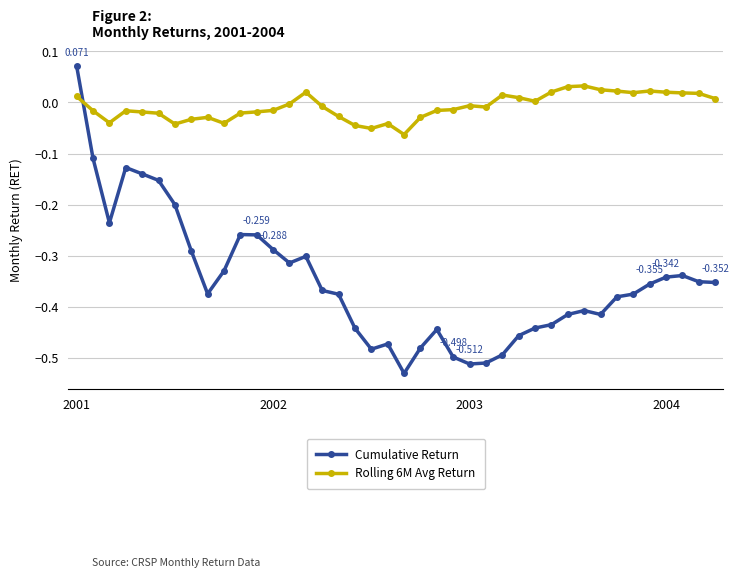

True or false: Cumulative Return and Rolling 6M Avg Return cross at least once.

True